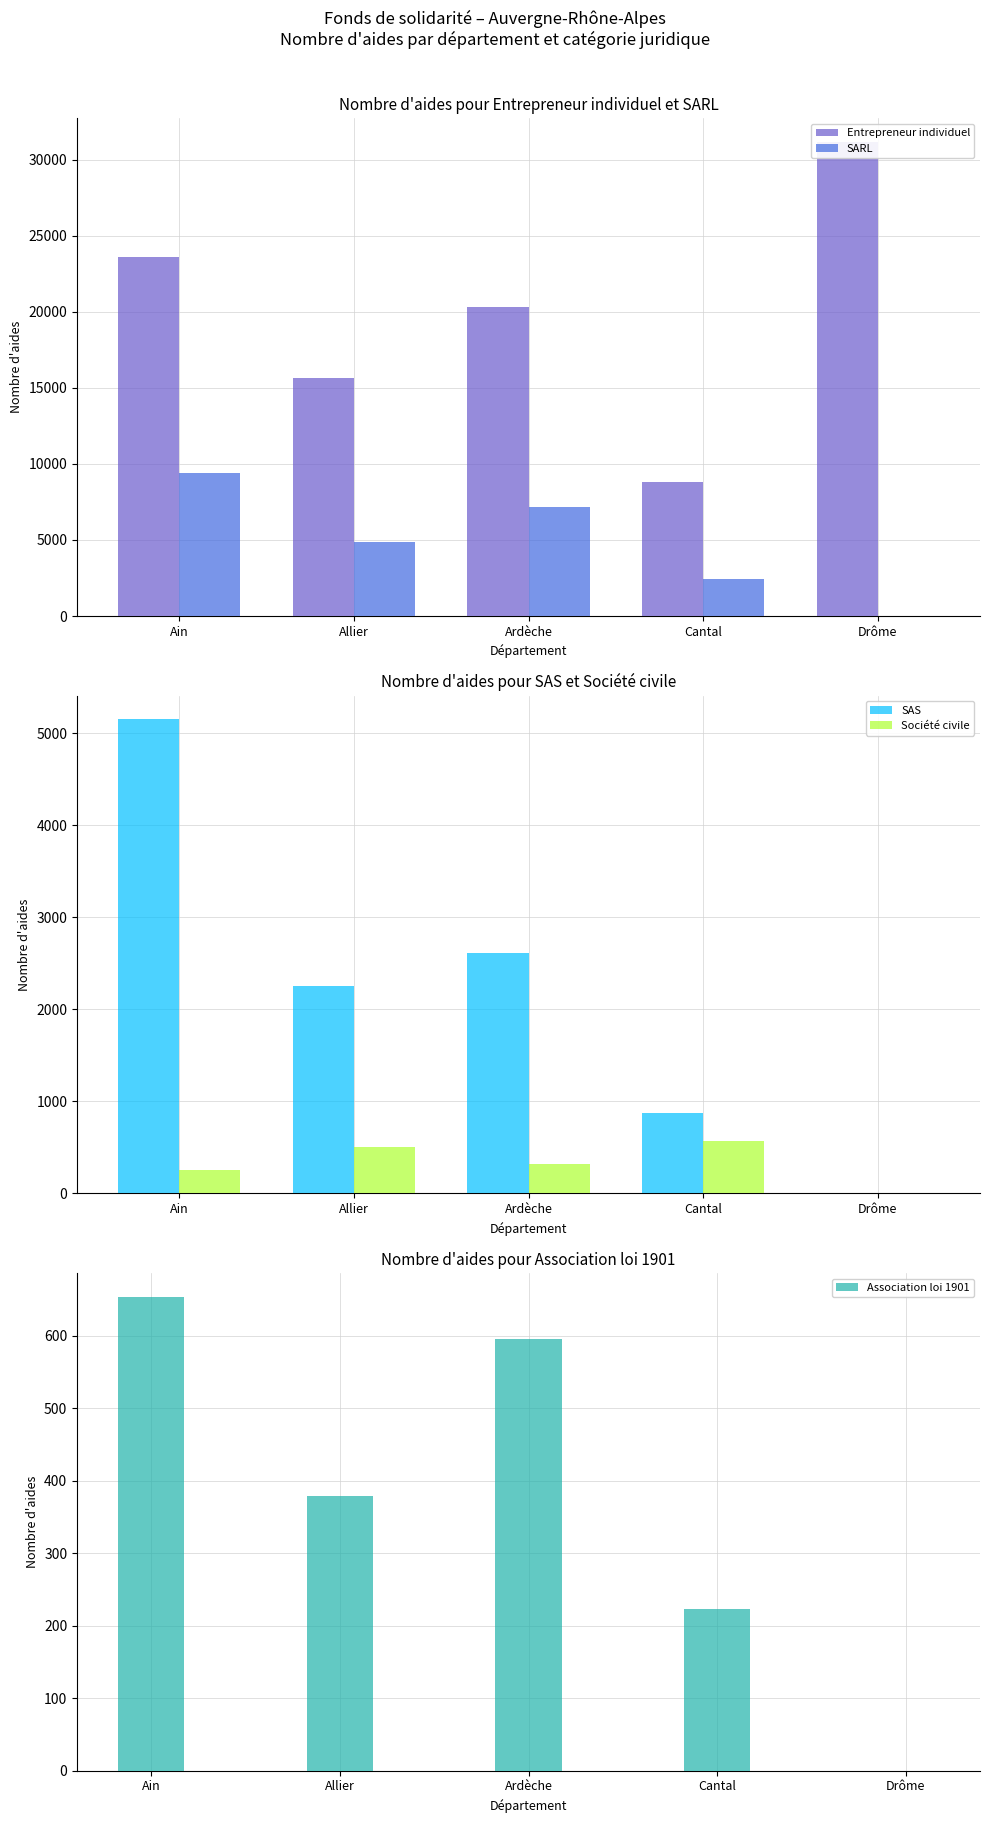

What is the difference between the second highest and minimum values in the Société civile series?

500